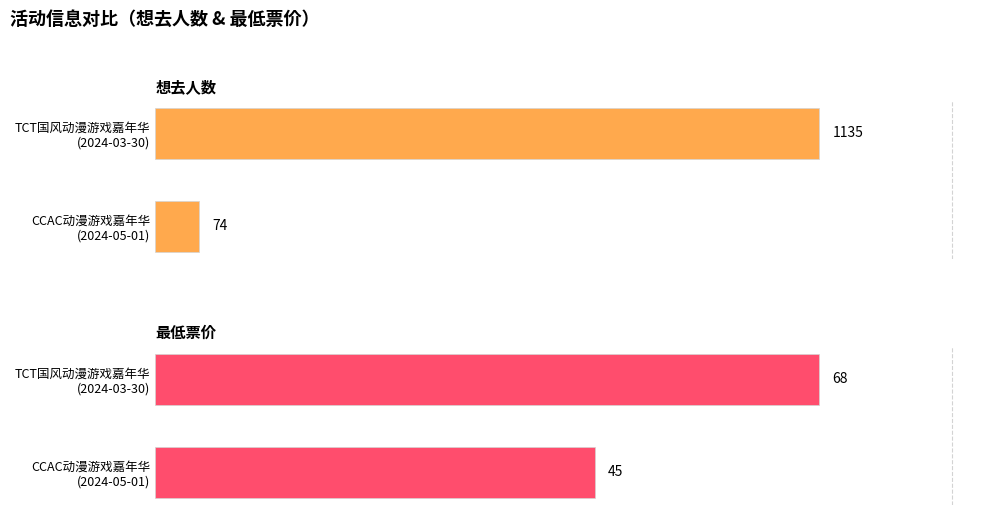

What is the maximum value for 最低票价?

68